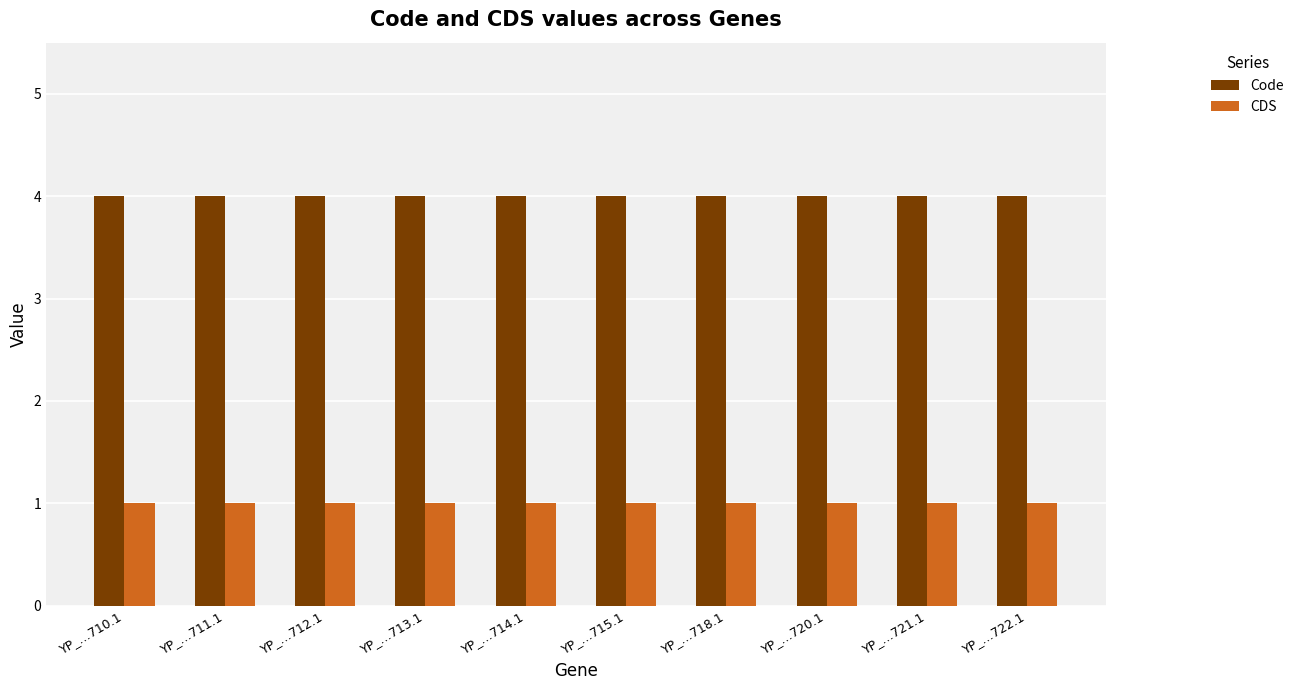

True or false: CDS has a value of 1 at YP_…713.1.

True